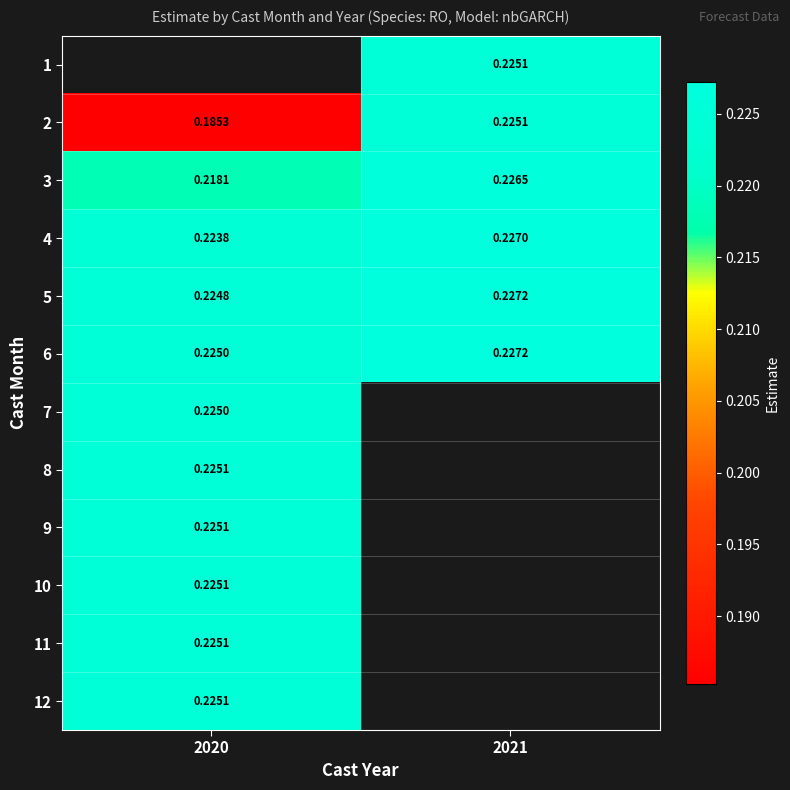

Which category has the lowest value in the 4 series?

2020